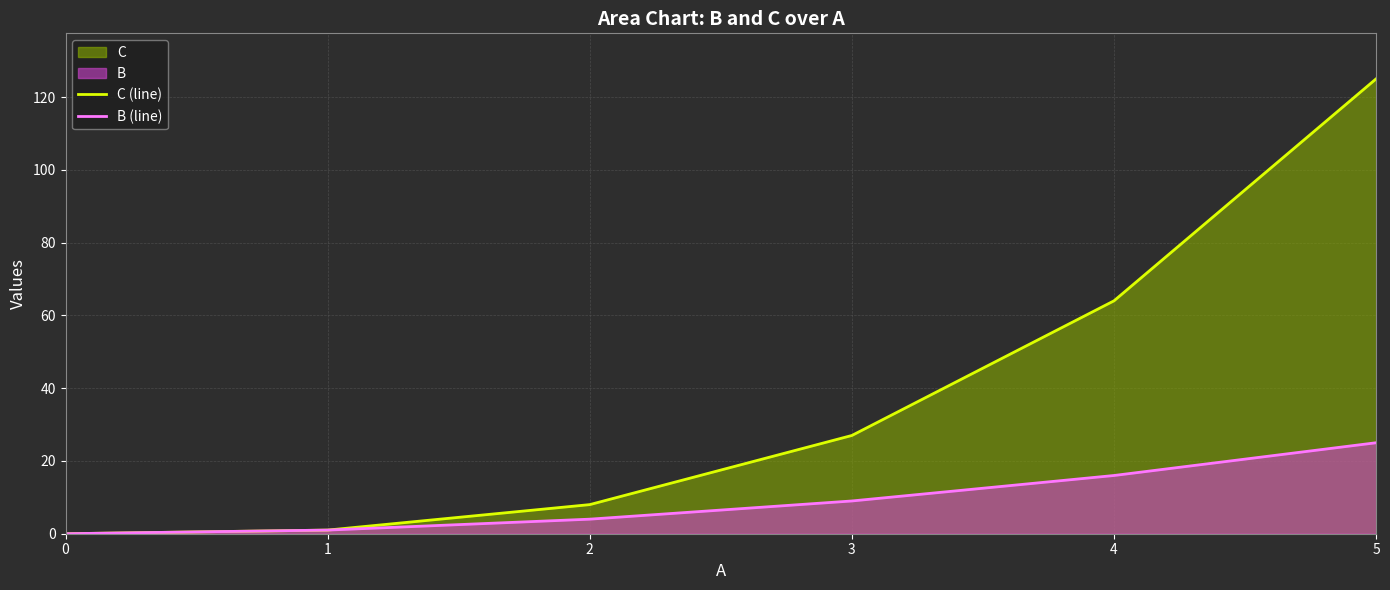

The value of B (line) at 5 is 44. True or false?

False